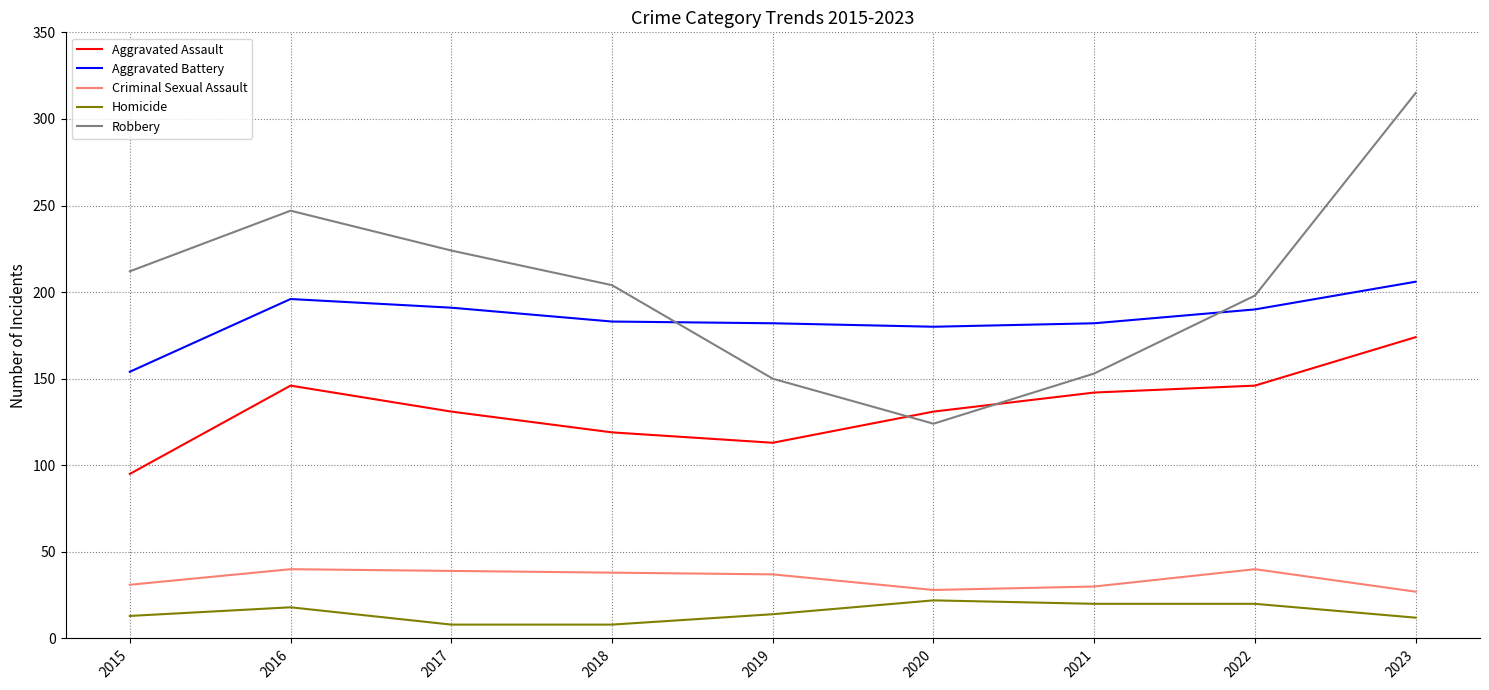

How many interior local valleys does the Aggravated Assault series have?

1